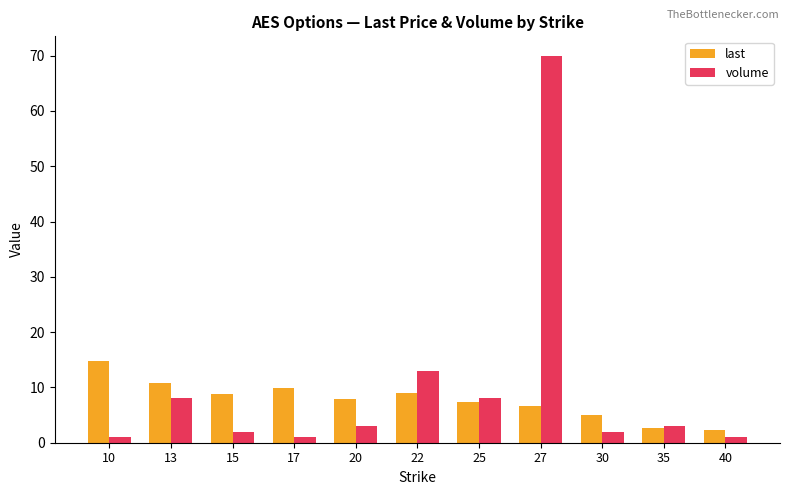

What is the difference between the maximum and minimum values in the volume series?

69.0